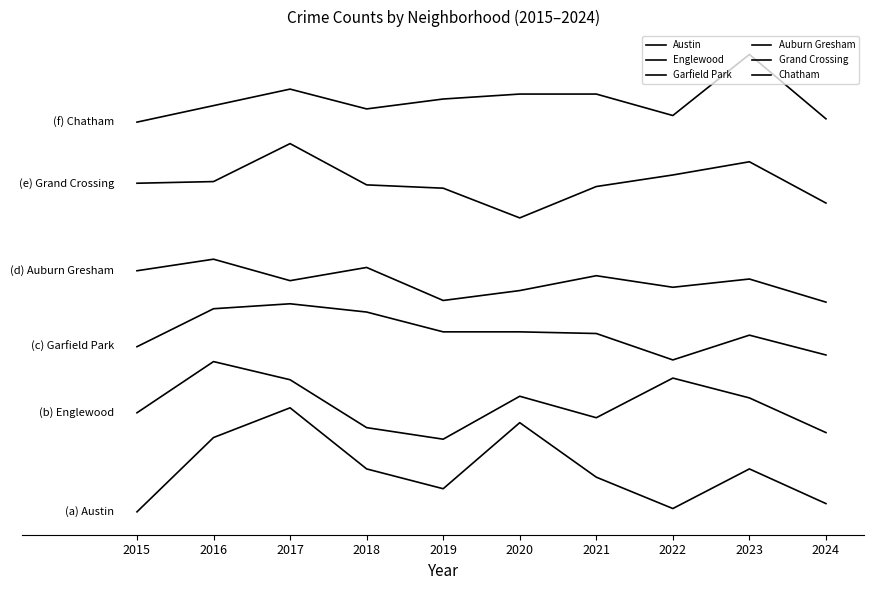

Does the chart have visible grid lines?

No